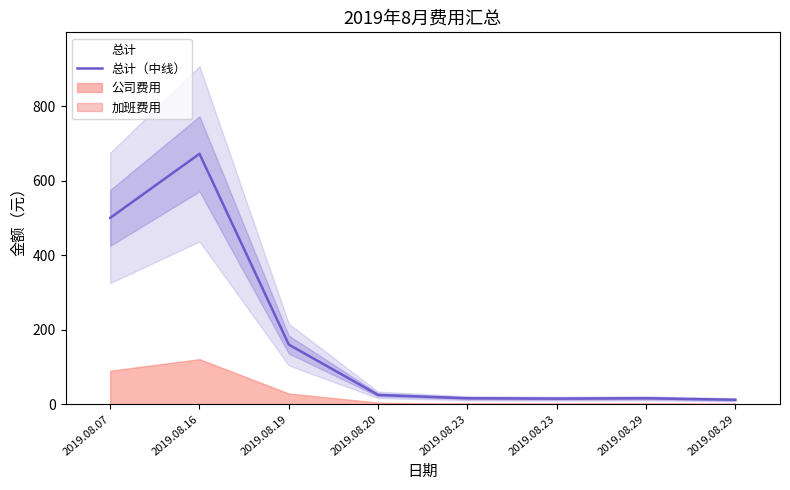

What is the sum of the values at 2019.08.07 and 2019.08.16?

1172